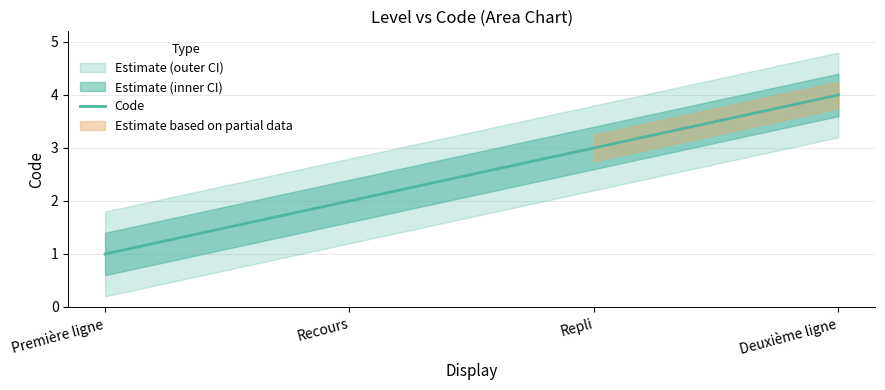

Reading left to right, transcribe all the data shown in this chart.

Première ligne=1	Recours=2	Repli=3	Deuxième ligne=4